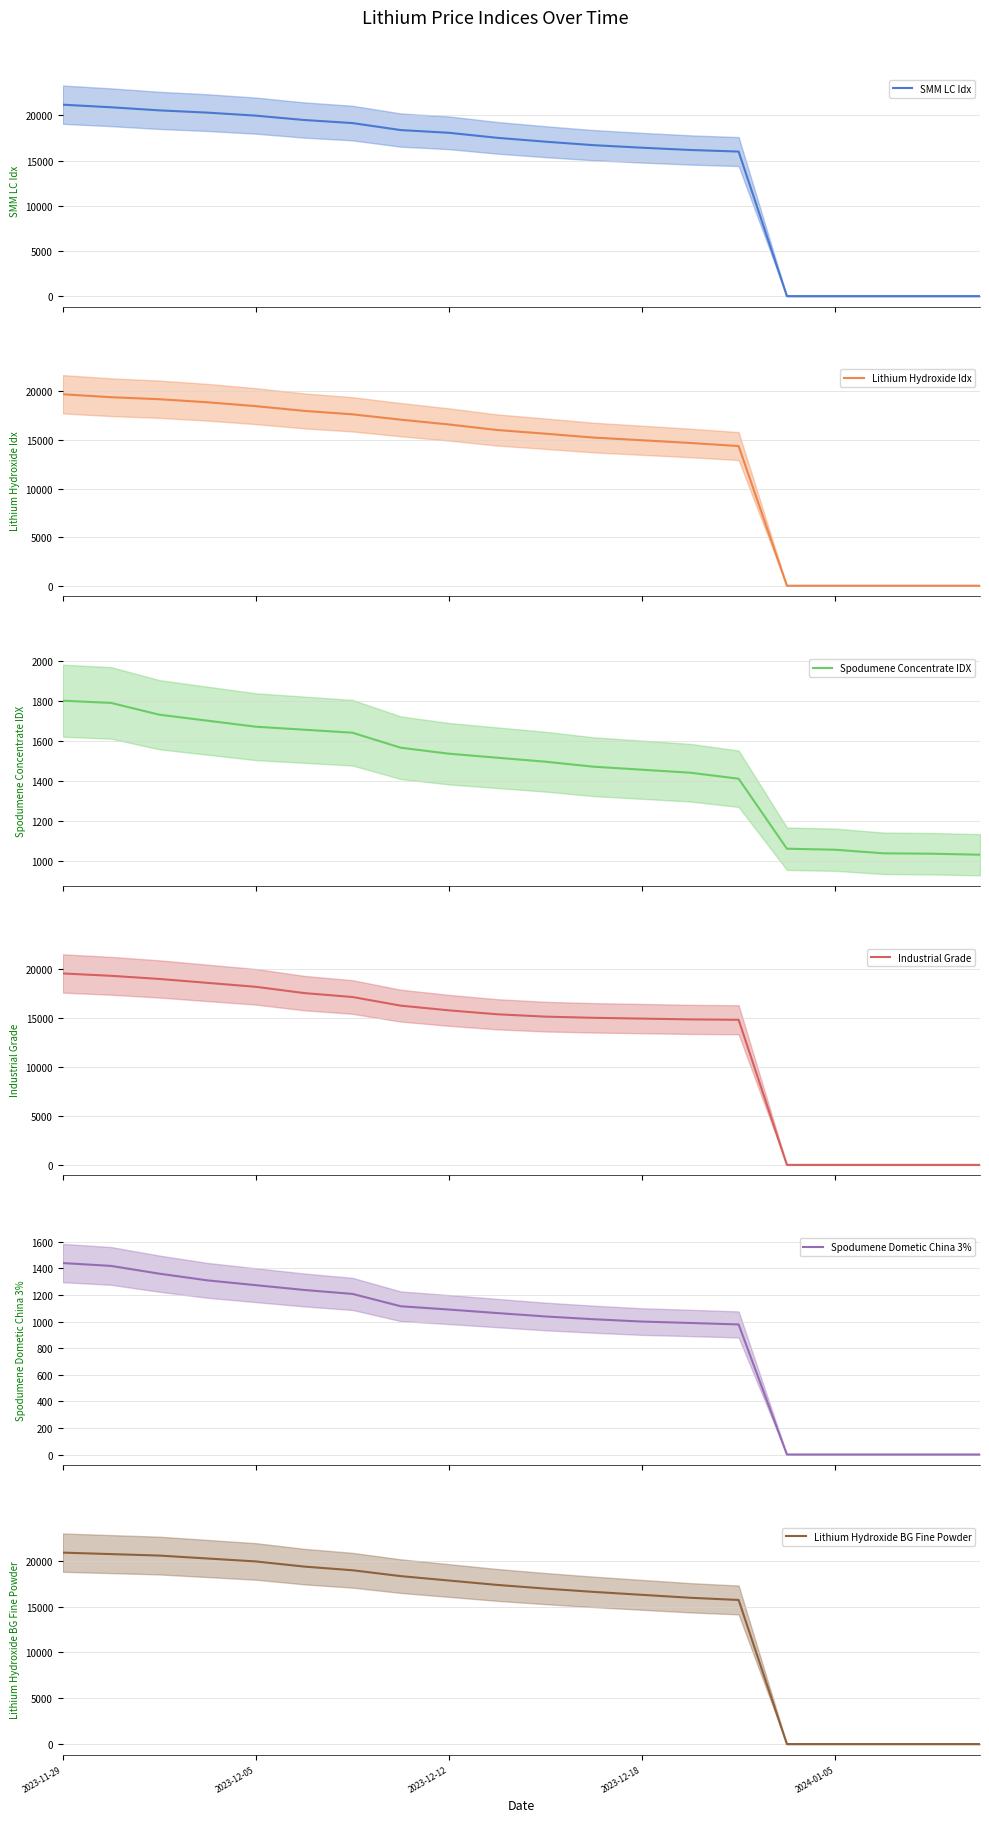

What is the lowest value of the Spodumene Concentrate IDX series?

1030